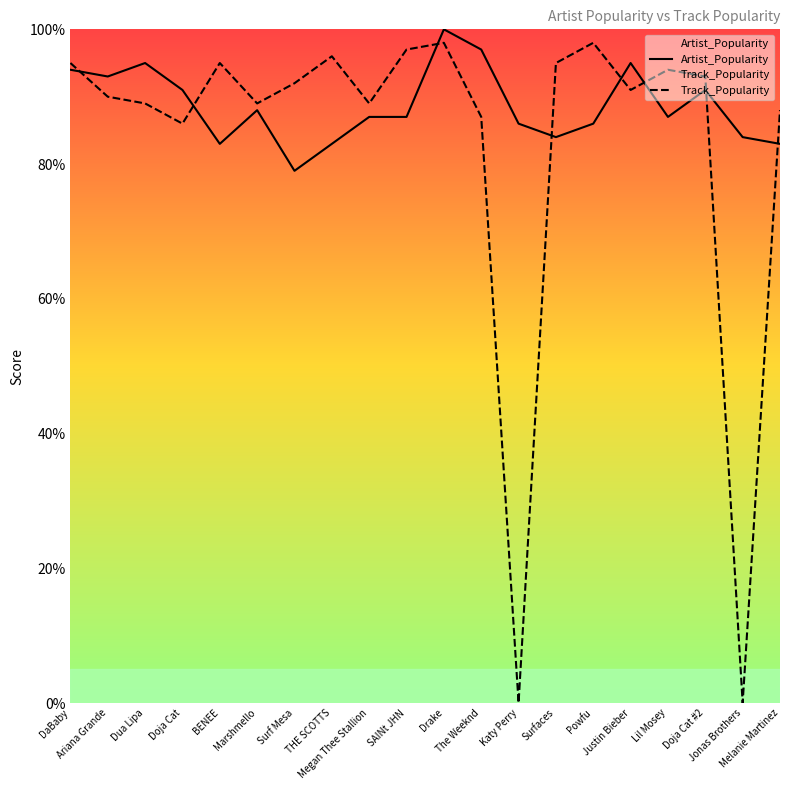

At how many categories does at least one series exceed 36?

20